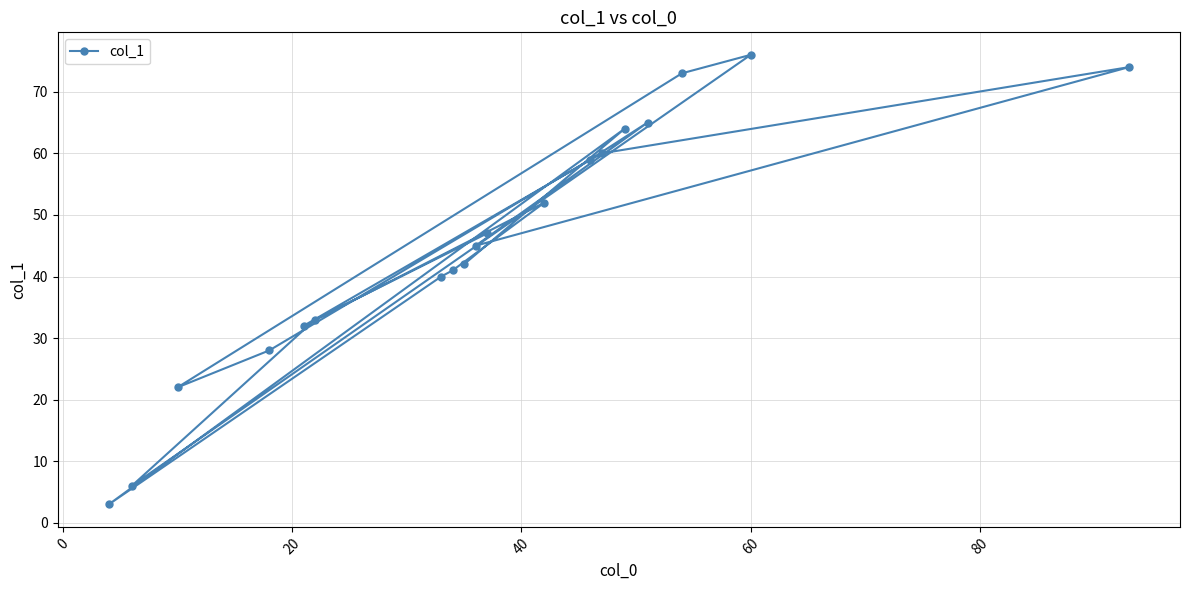

What is the difference between the maximum and second lowest values?

70